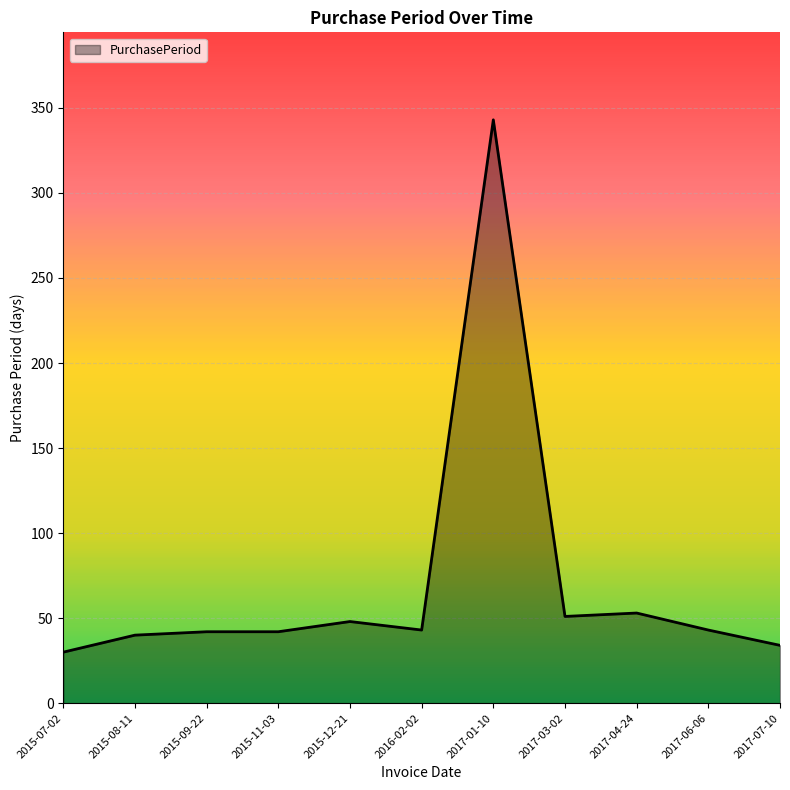

Does the chart have visible grid lines?

Yes